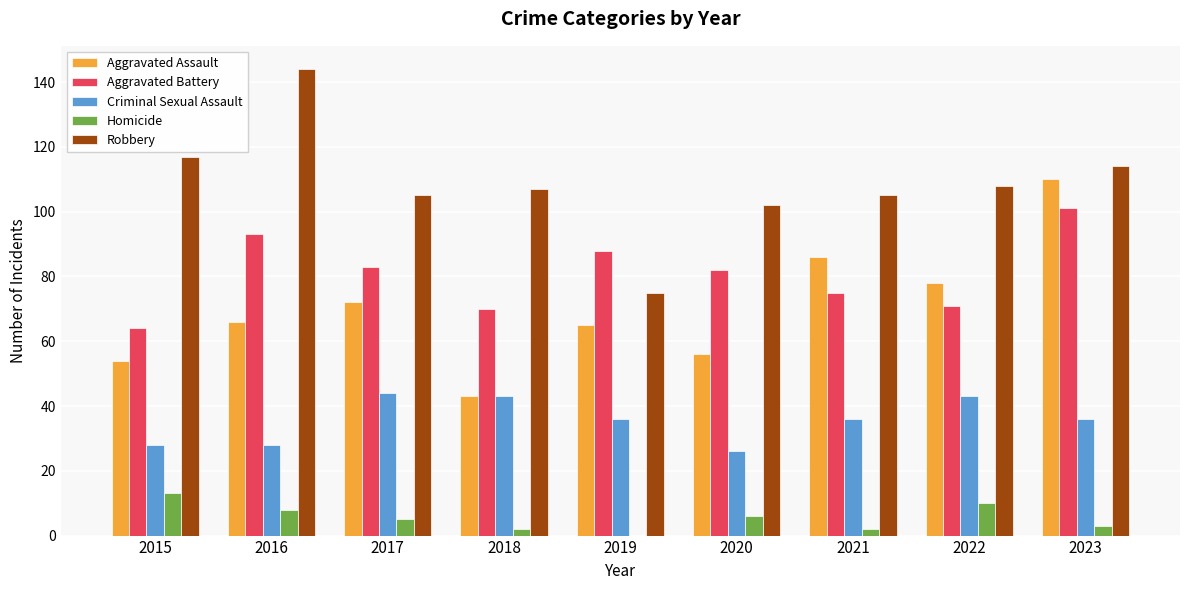

At which label does Aggravated Assault reach its peak?

2023